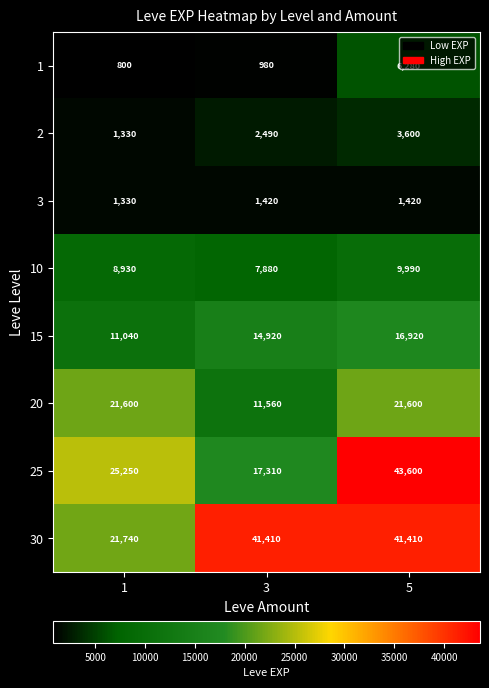

How many distinct data groups are displayed?

8